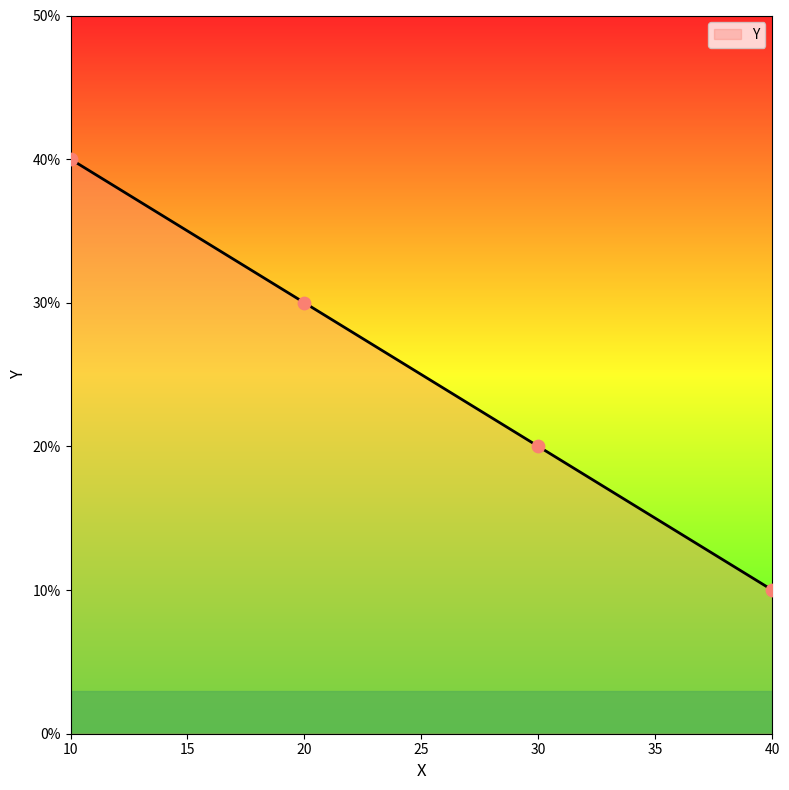

What is the ratio of the value at 20 to the value at 40?

3.0